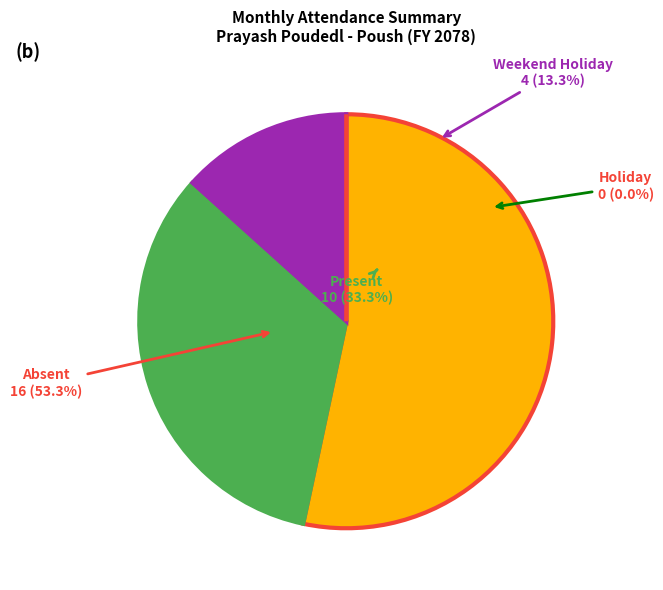

To the nearest percent, what is the difference between the largest and smallest slice percentages?

53%